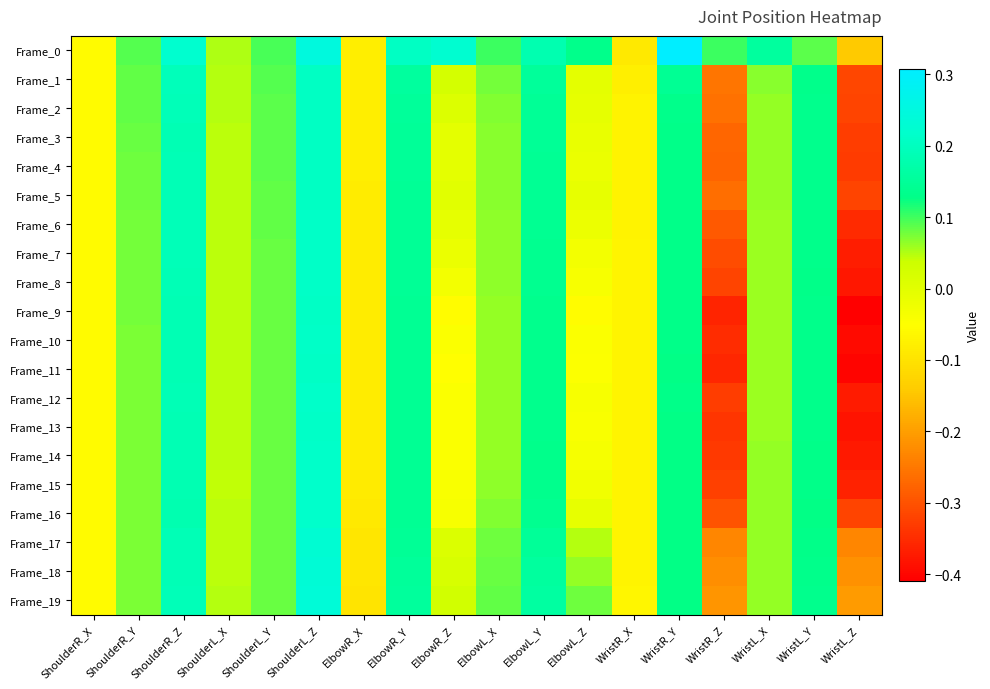

What is the maximum value shown in the chart?

0.3